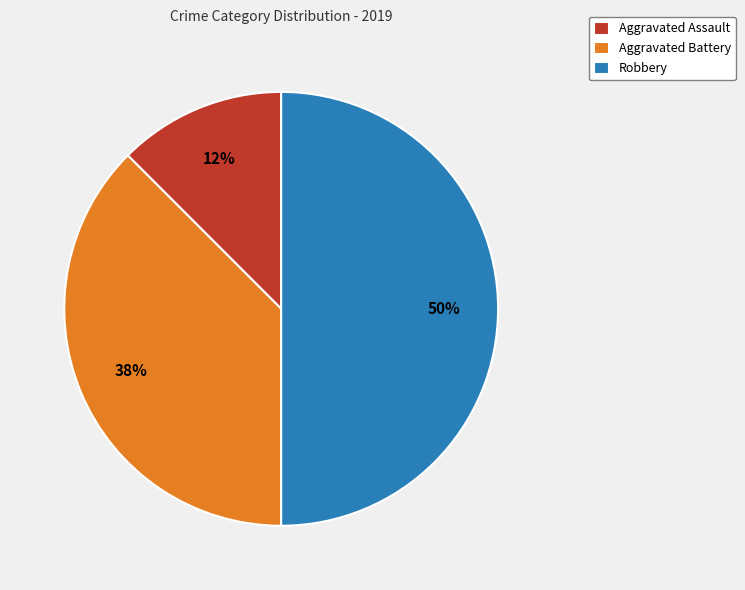

Rank the categories by value from lowest to highest.

Aggravated Assault, Aggravated Battery, Robbery